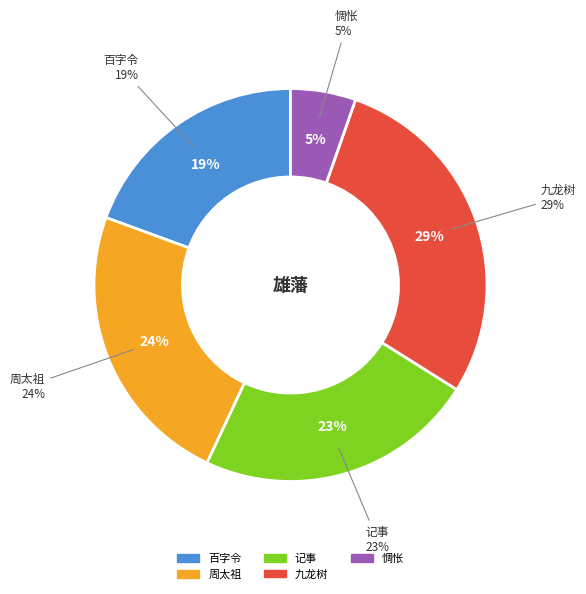

What portion of the pie excludes 周太祖·出镇雄藩势已危?

76.4%